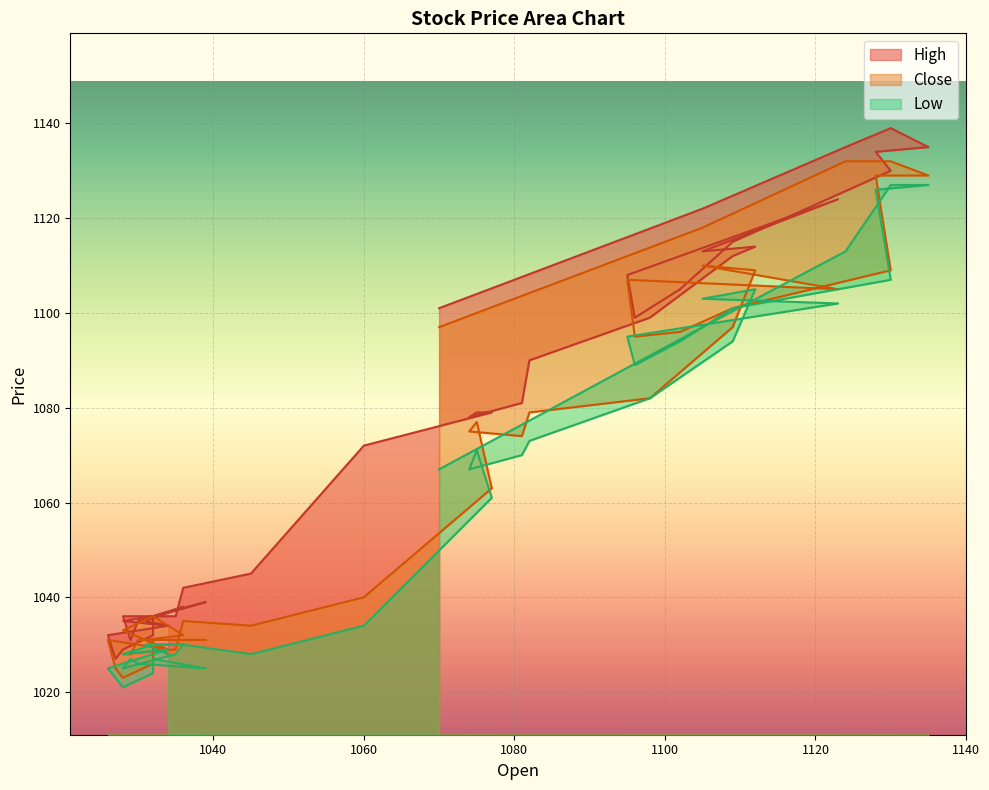

What is the smallest value displayed?

1021